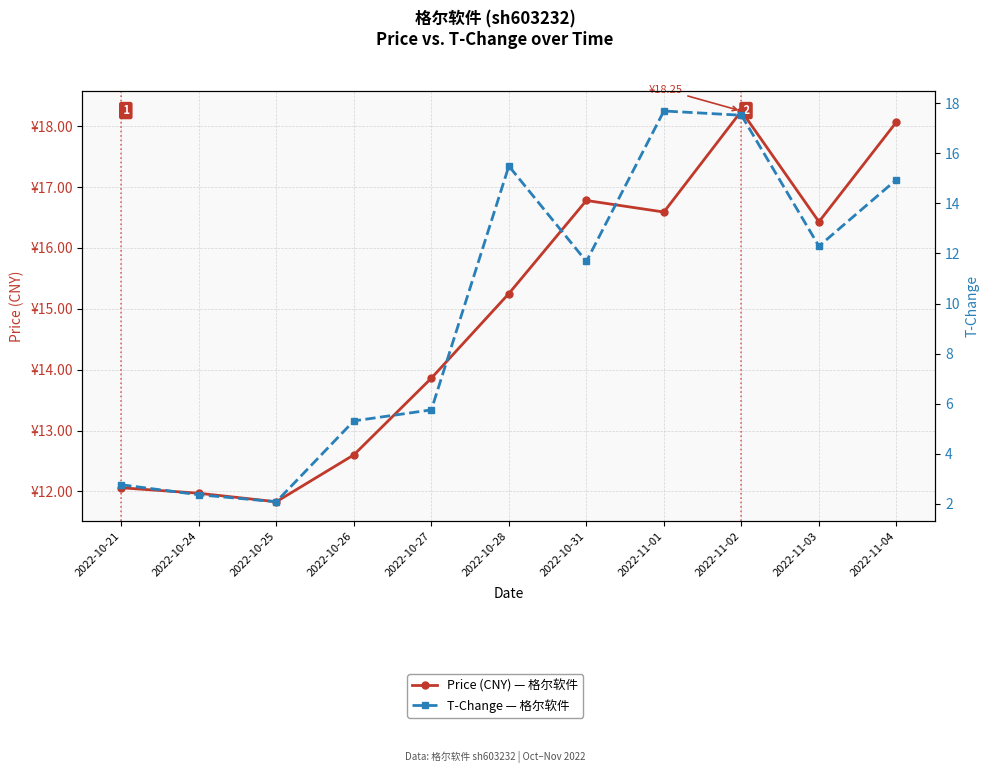

How many series are shown in this chart?

2